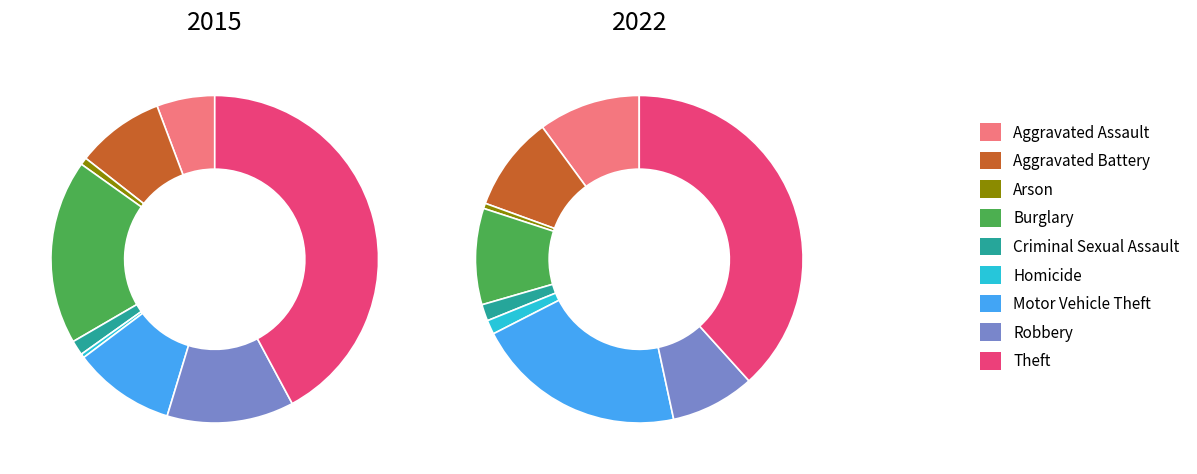

To the nearest percent, what is the difference between the Aggravated Battery and Robbery slice percentages?

4%